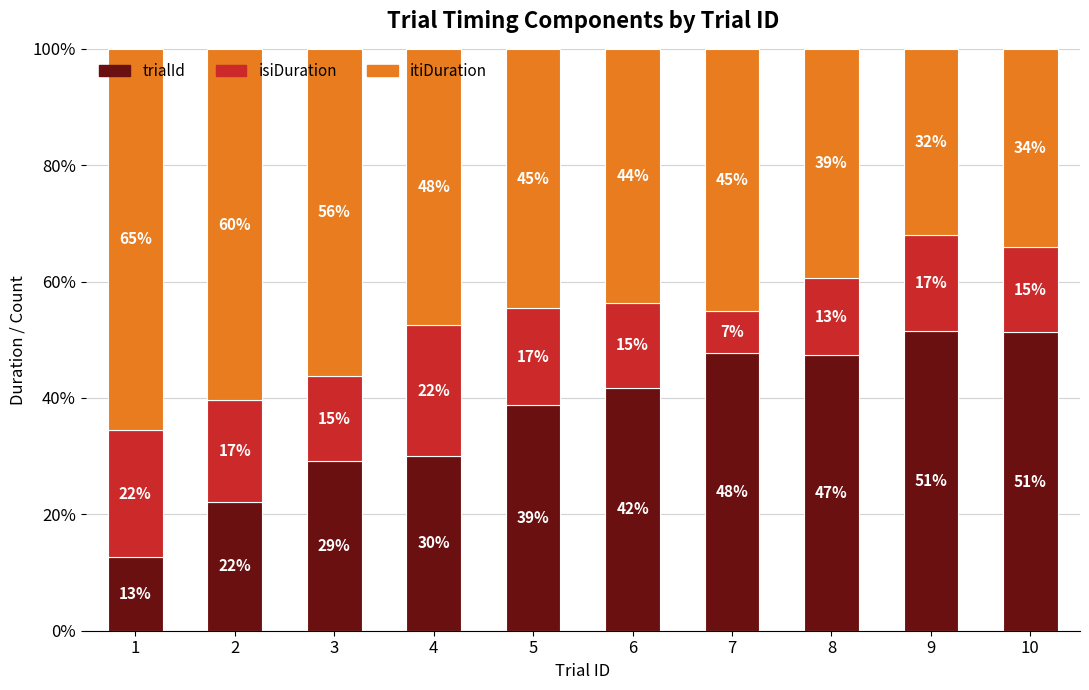

What are all the series names shown in the legend?

trialId, isiDuration, itiDuration